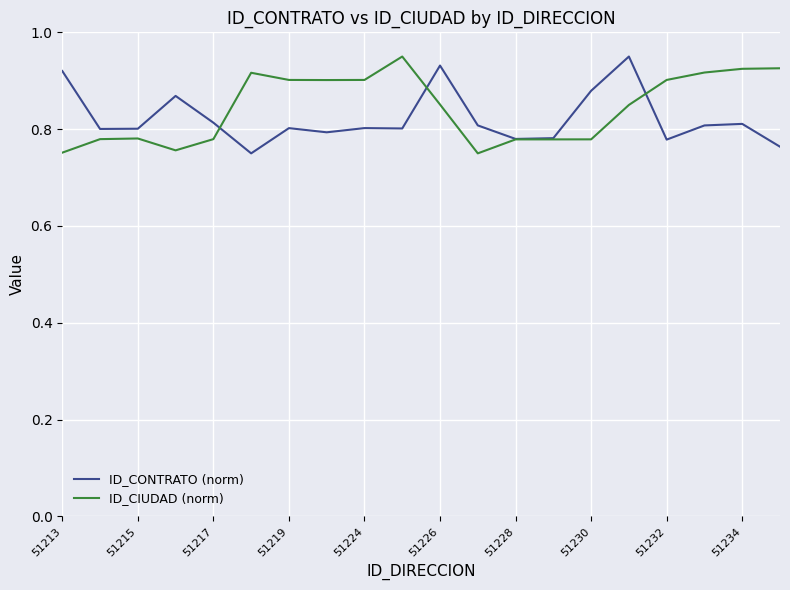

Is this an area chart (filled region under the line)?

No